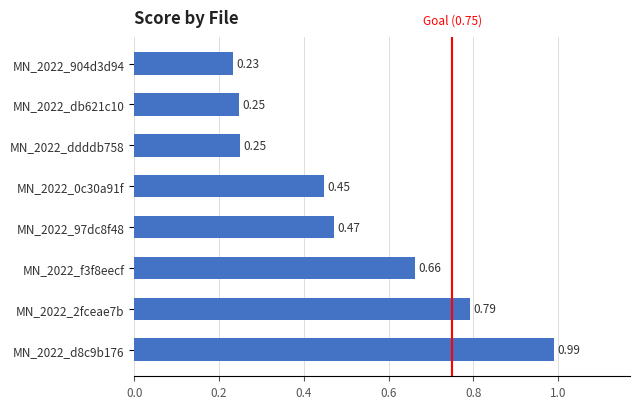

What is the sum of the values at MN_2022_97dc8f48 and MN_2022_d8c9b176?

1.5